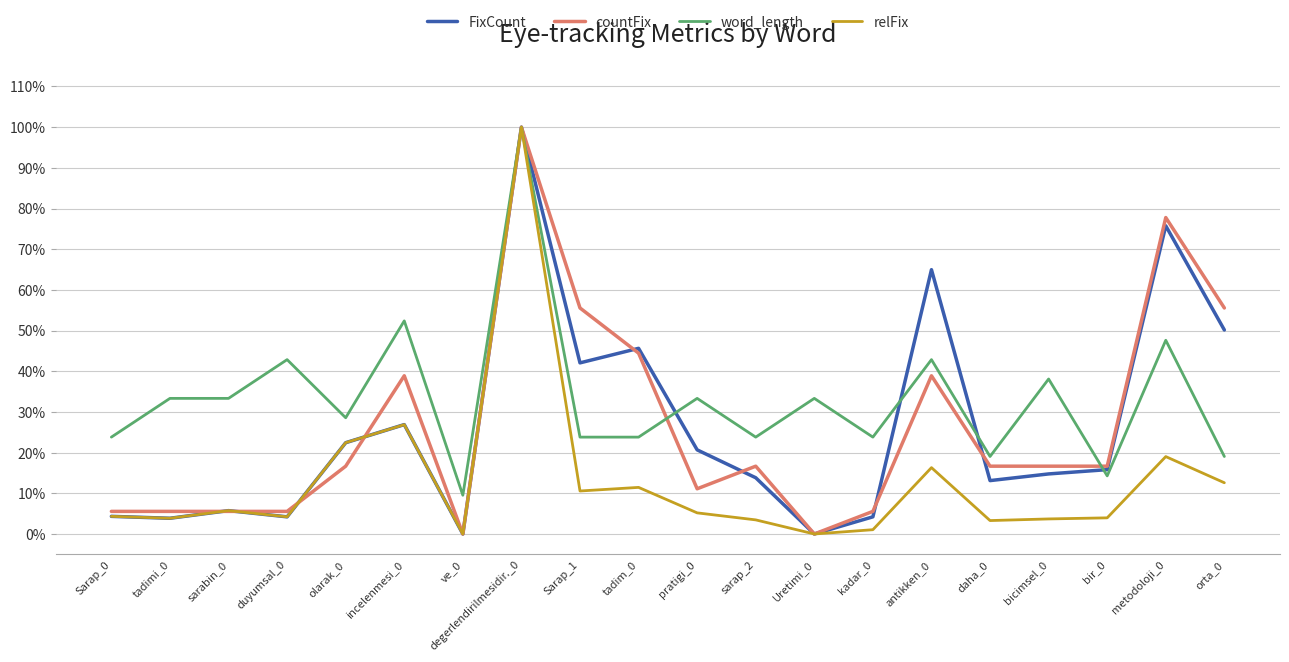

Which series has the largest total across all categories?

word_length